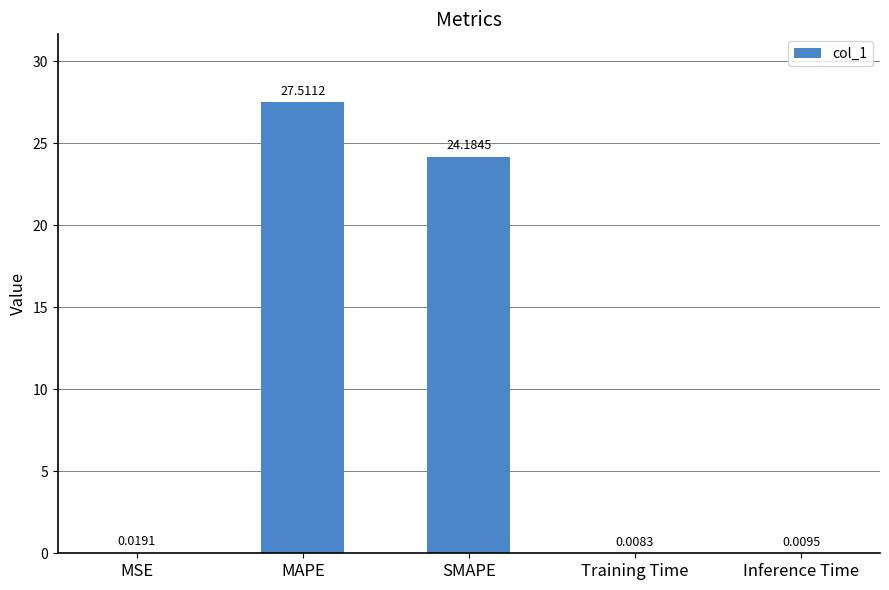

At which label is the value closest to 13?

SMAPE